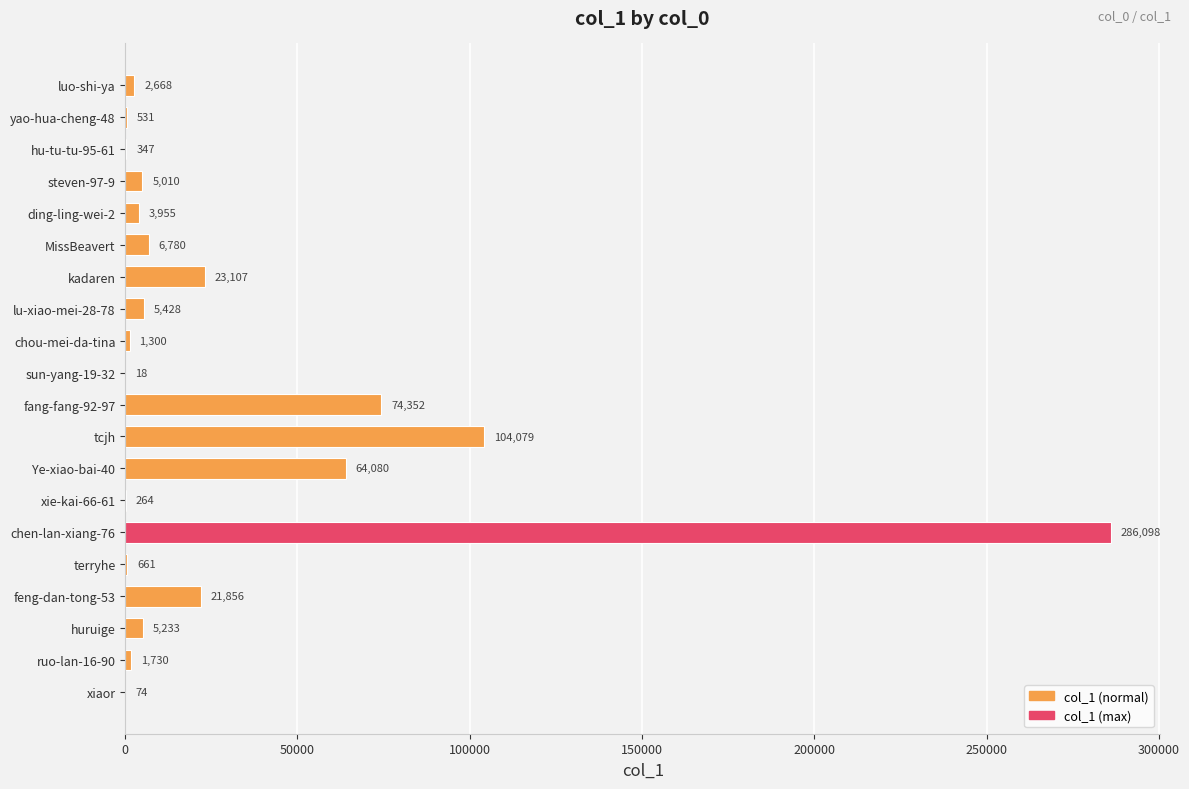

What is the average value?

30379